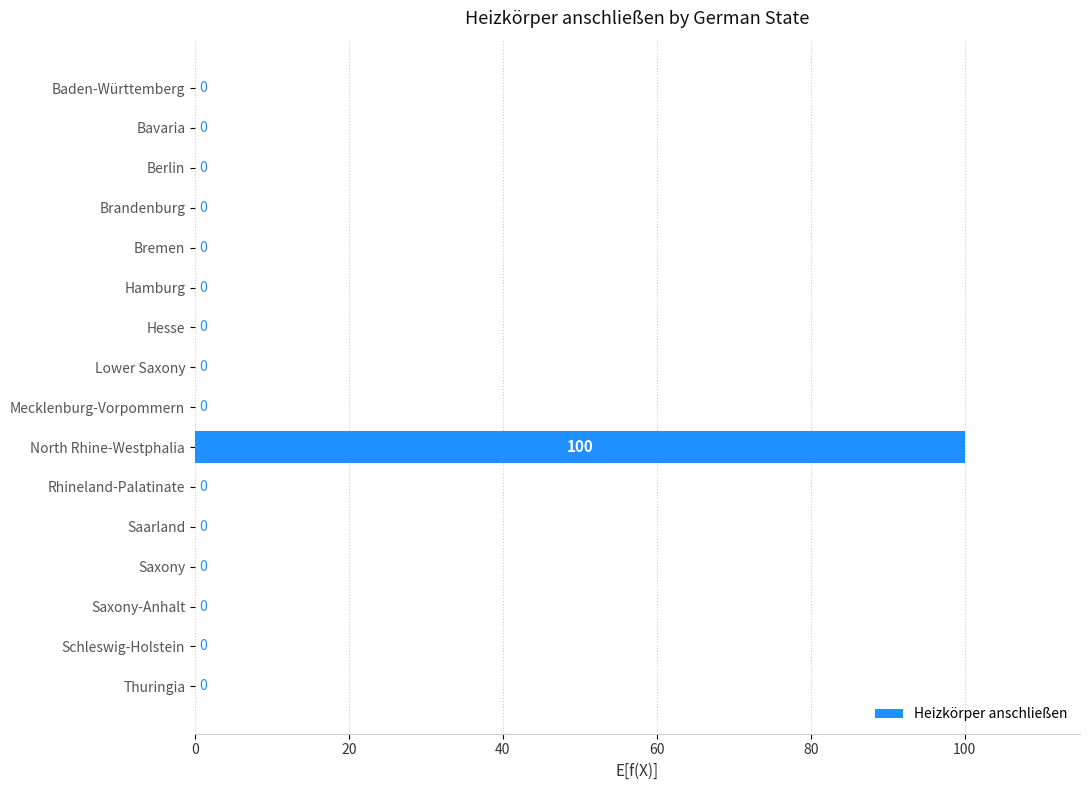

How many data points are above 0?

1